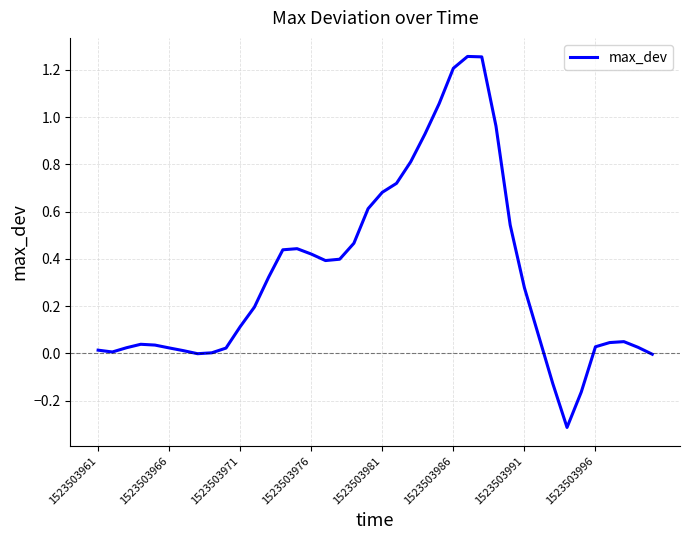

What is the difference between the maximum and minimum values?

1.6